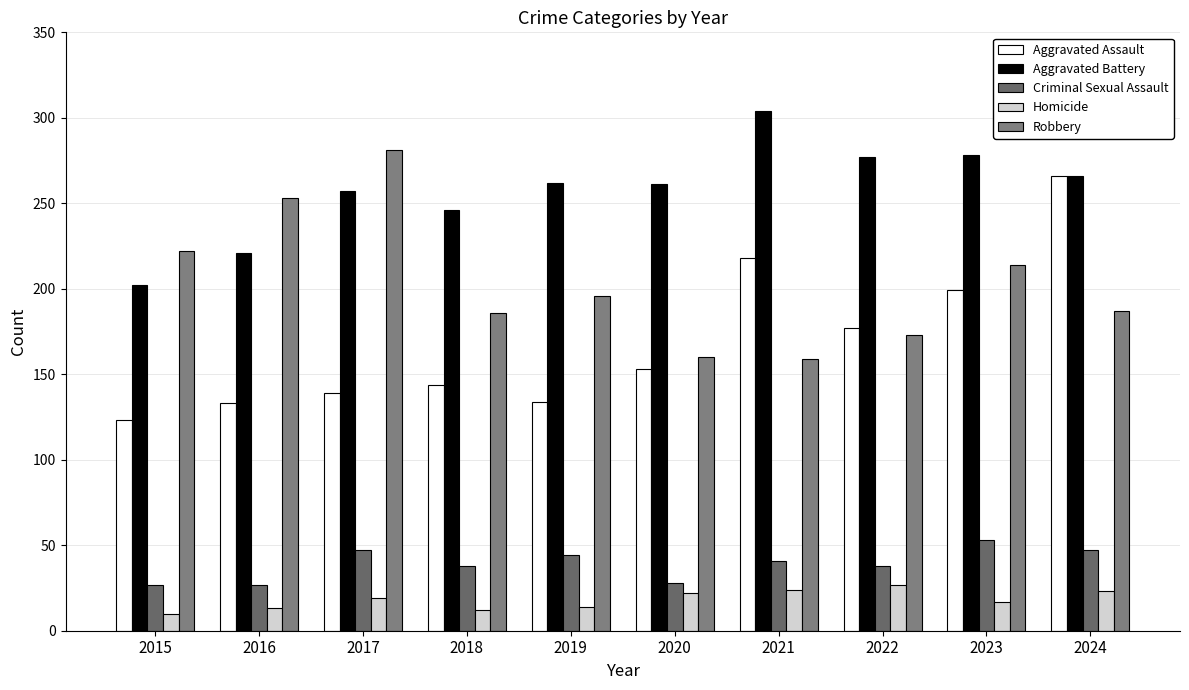

What is the total value across all series at 2023?

761